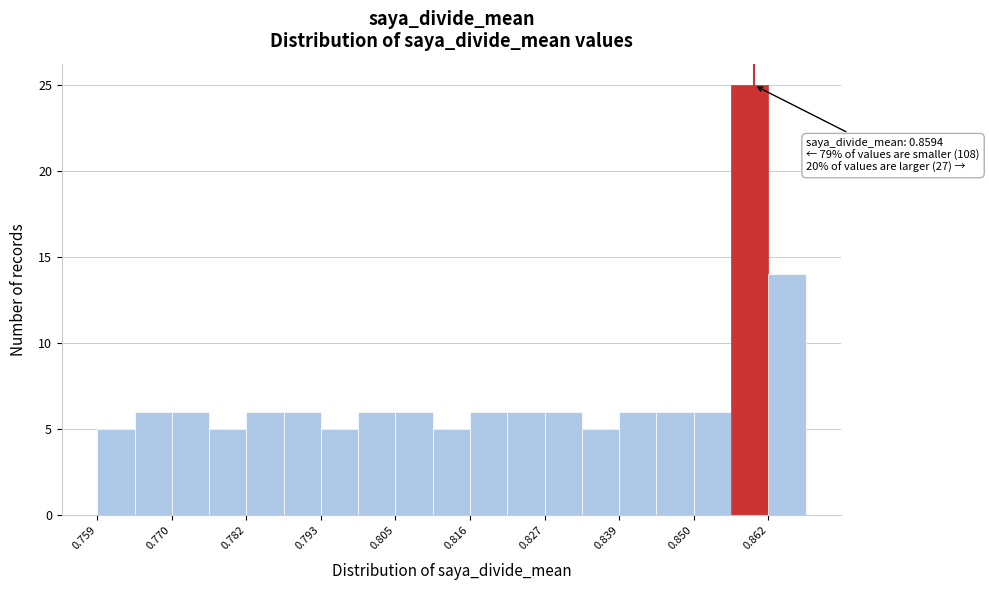

Around what value on the x-axis is the tallest bar? Give the approximate position of its centre, as read against the axis.

0.858